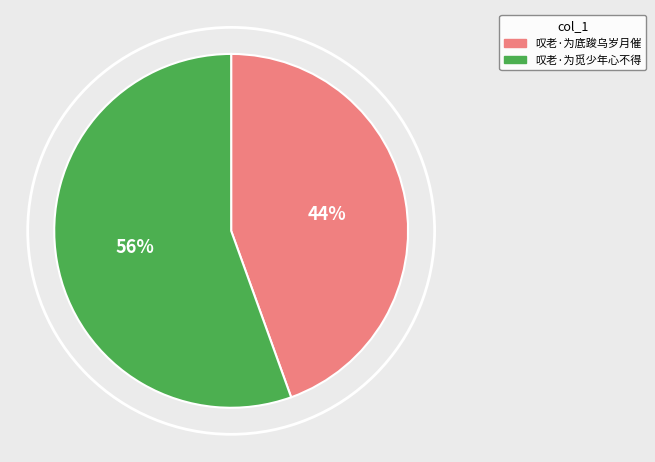

What is the smallest slice in the pie chart?

叹老·为底踆乌岁月催